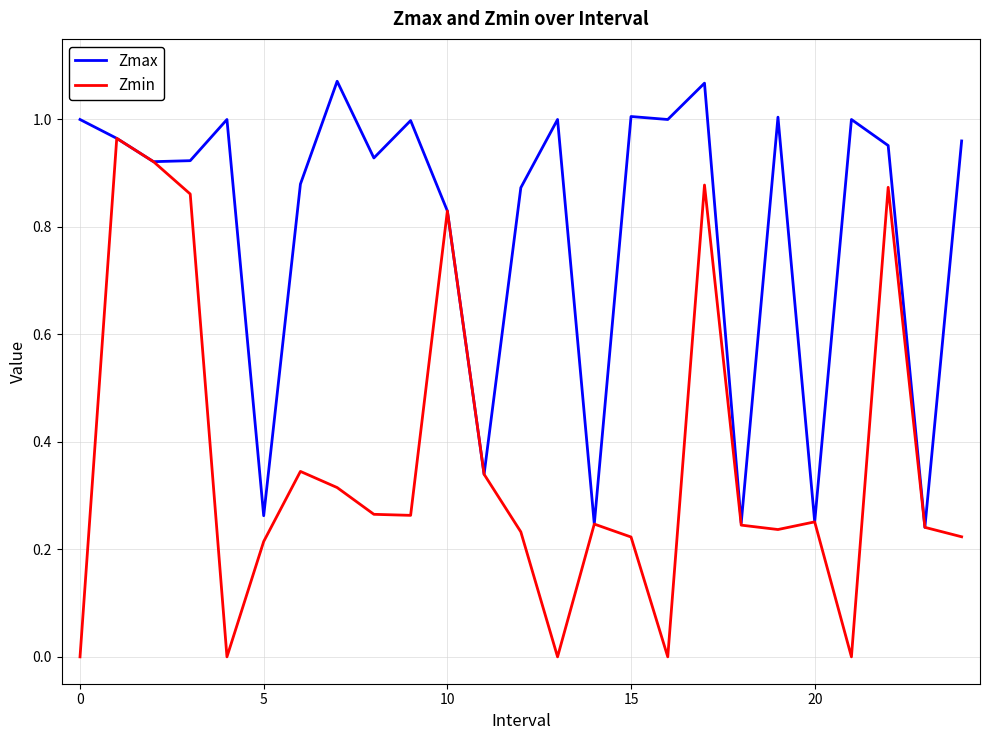

Which series has the widest spread of values?

Zmin